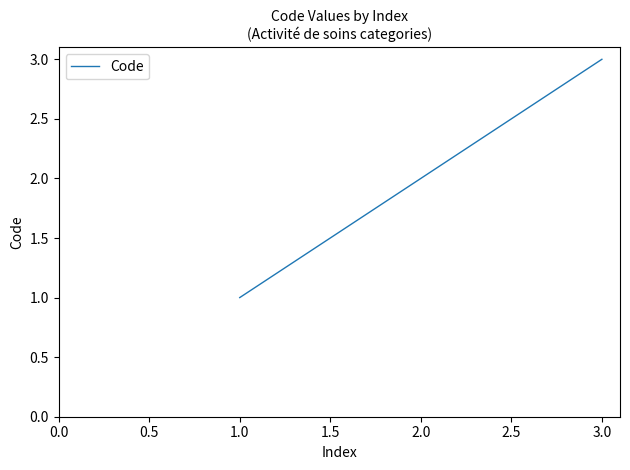

What position from the right is 1.0?

3